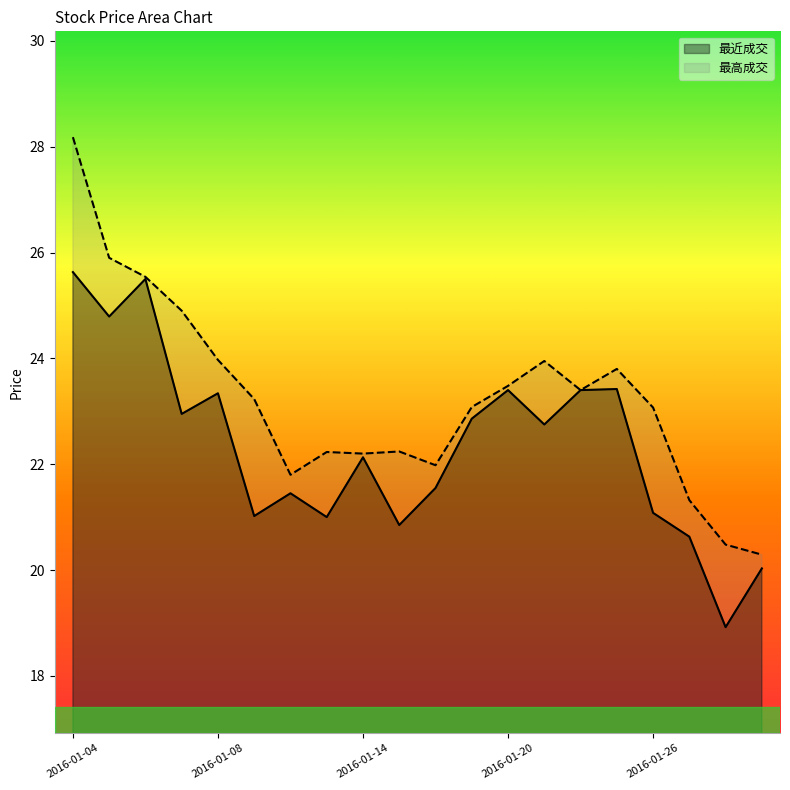

Does the chart display data point markers on the line(s)?

No